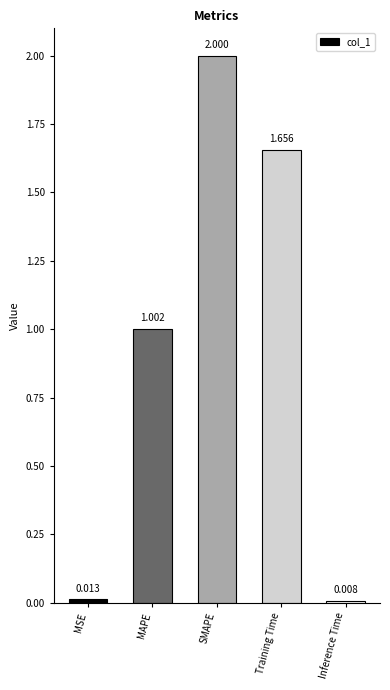

At which label does the data first exceed 1?

MAPE